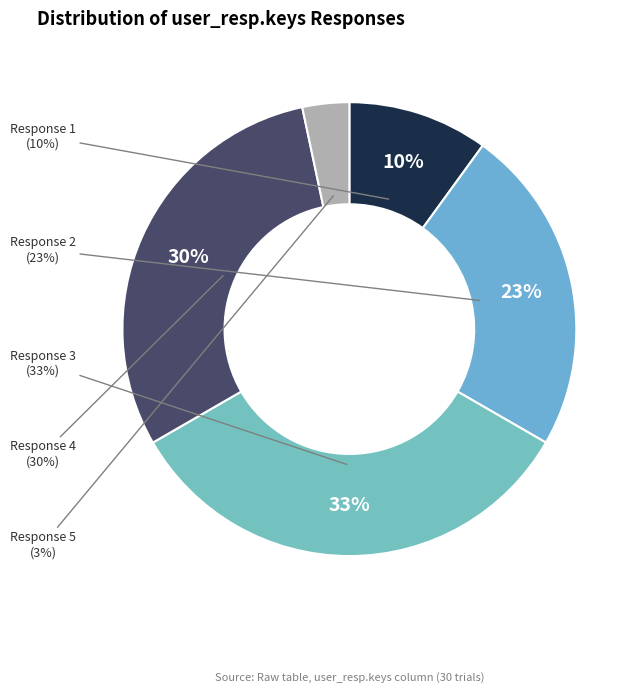

Is the sum of 3 and 1 greater than half?

No